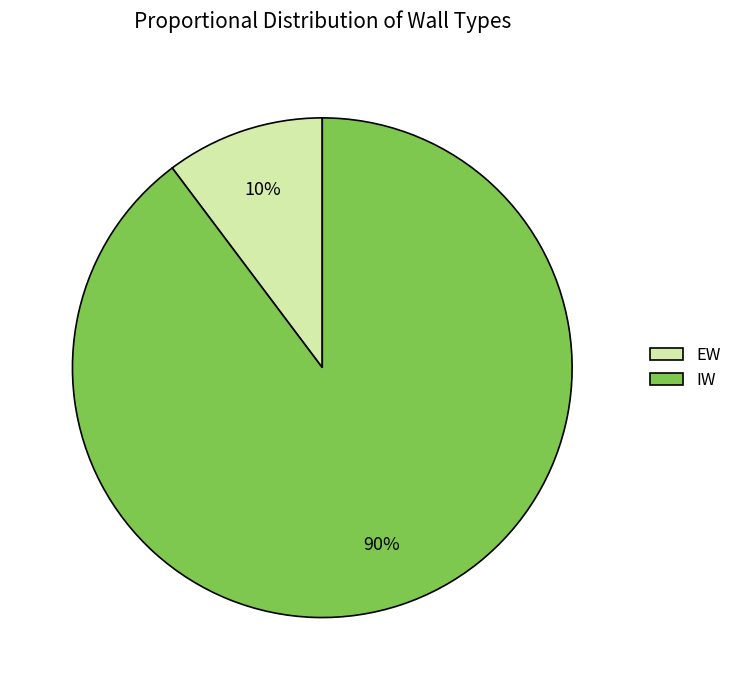

To the nearest percent, what is the combined percentage of IW and EW?

100%